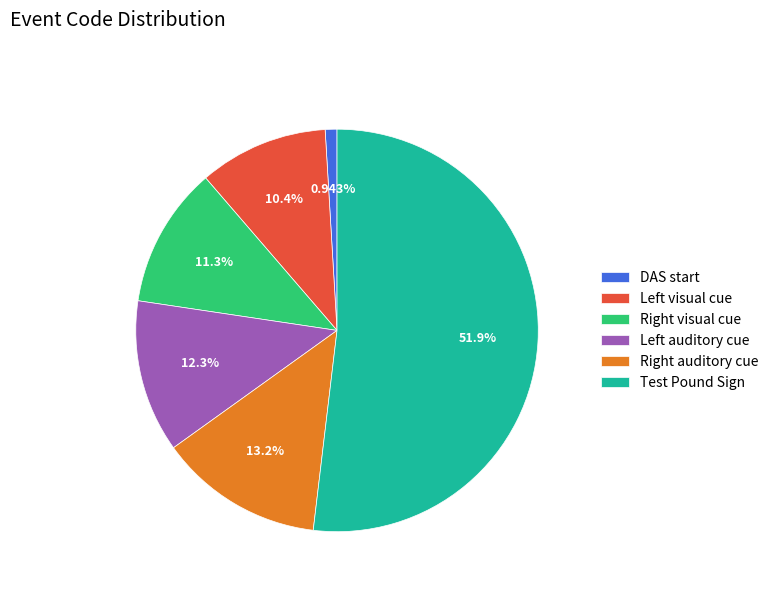

Which slice is the largest?

Test Pound Sign